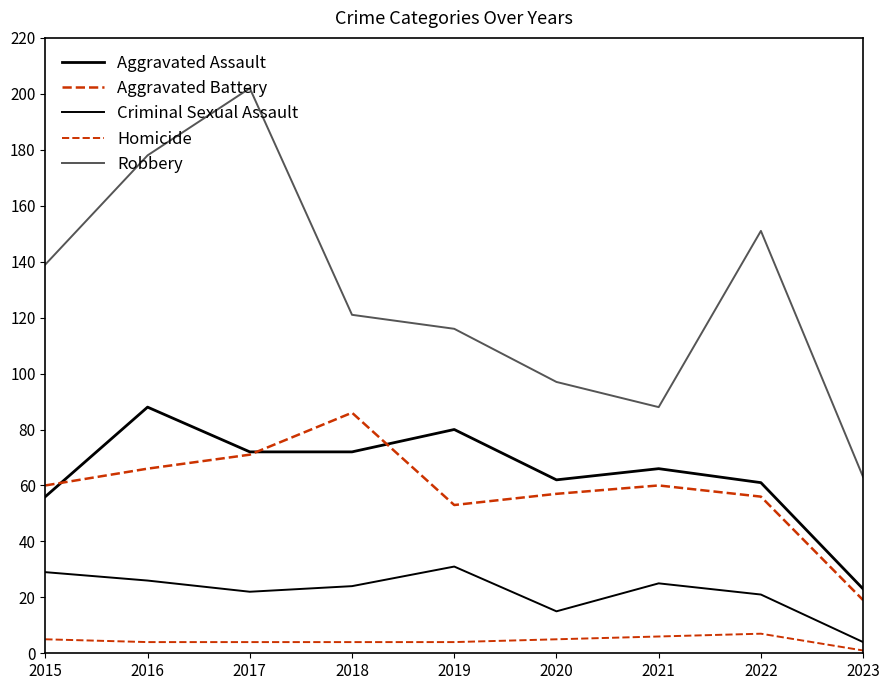

Where is the first local minimum for Aggravated Battery?

2019